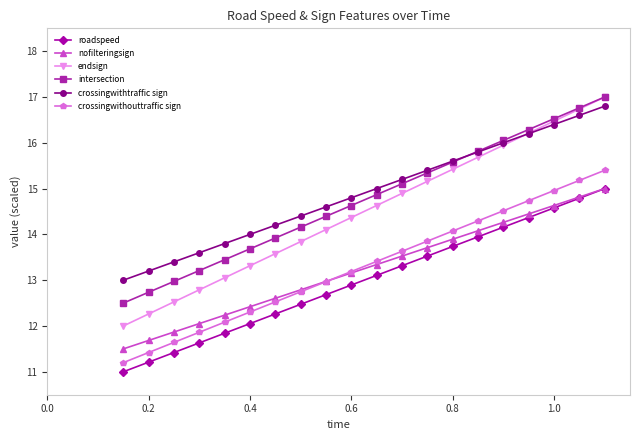

True or false: roadspeed and crossingwithouttraffic sign cross at least once.

False